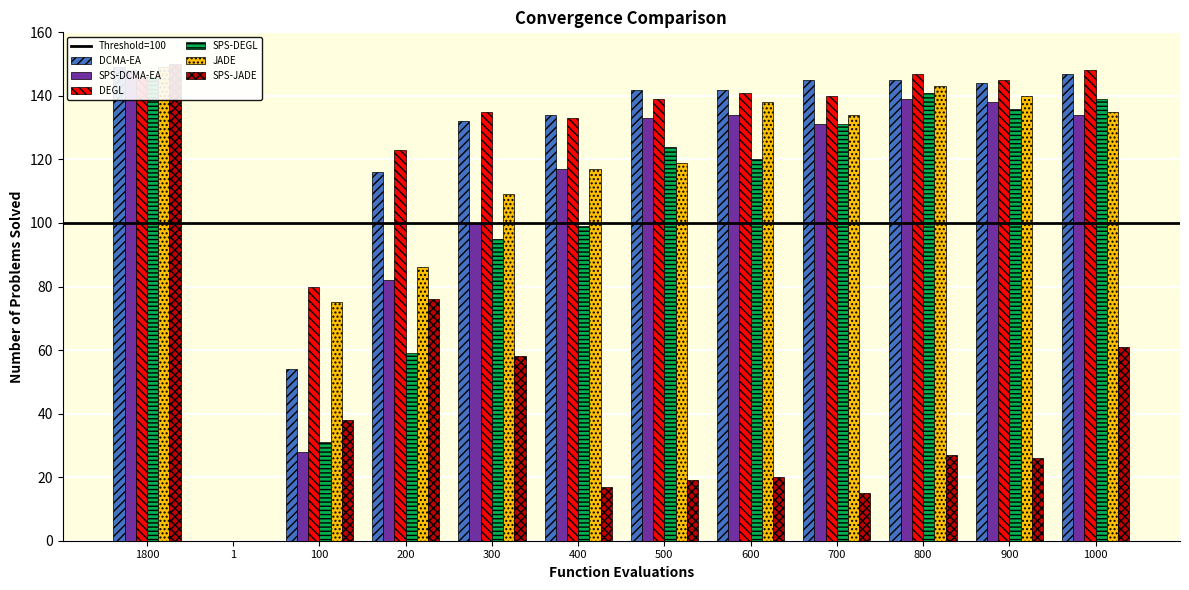

Between 1 and 200, which series saw the biggest shift?

DEGL